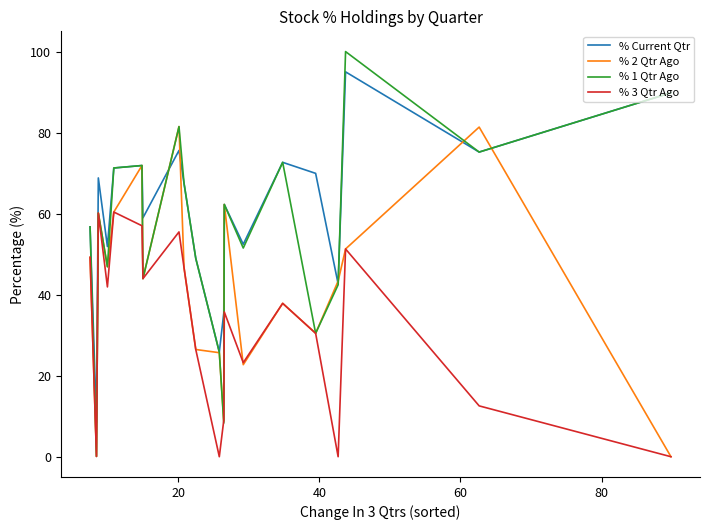

Which series has the widest spread of values?

% 1 Qtr Ago